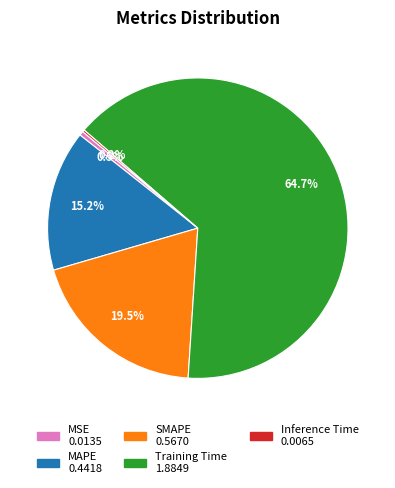

How much of the chart is everything except MSE?

99.5%